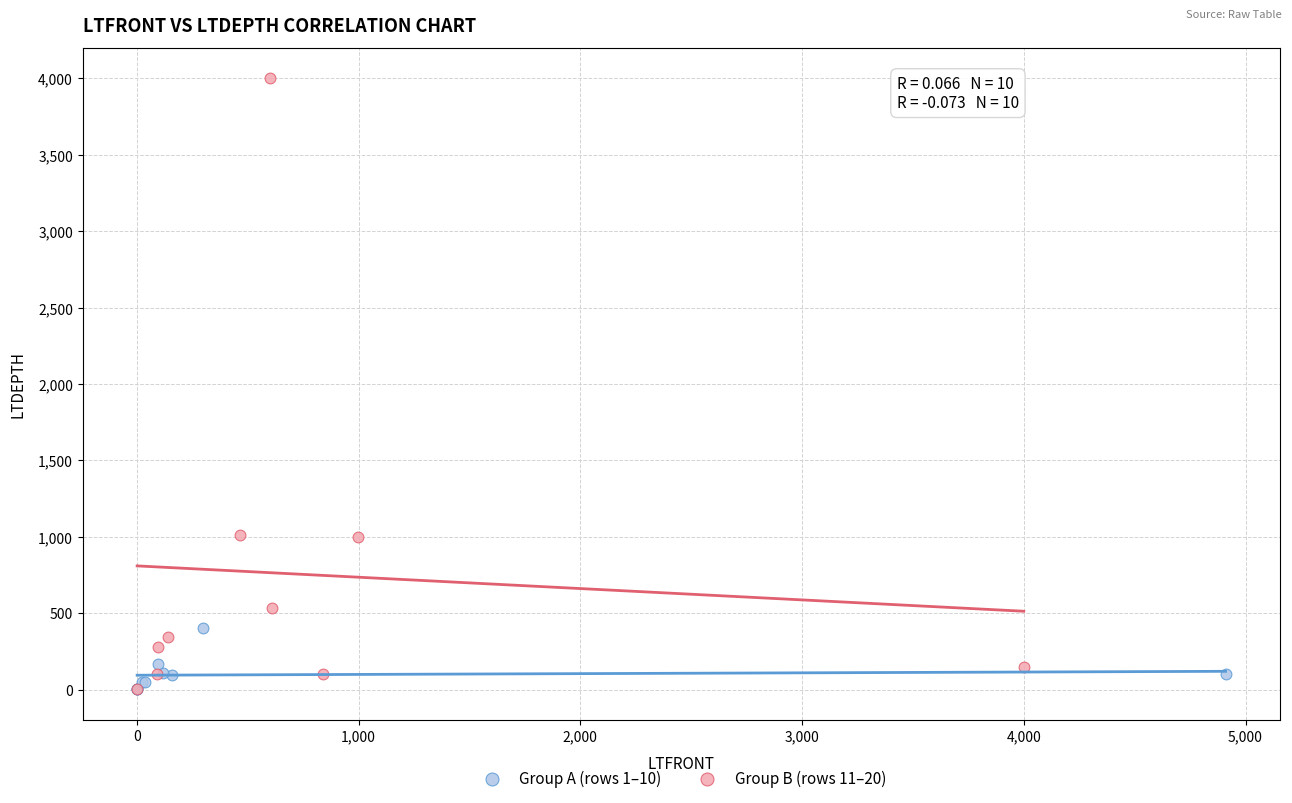

Which series contains the highest Y value?

Group B (rows 11–20)